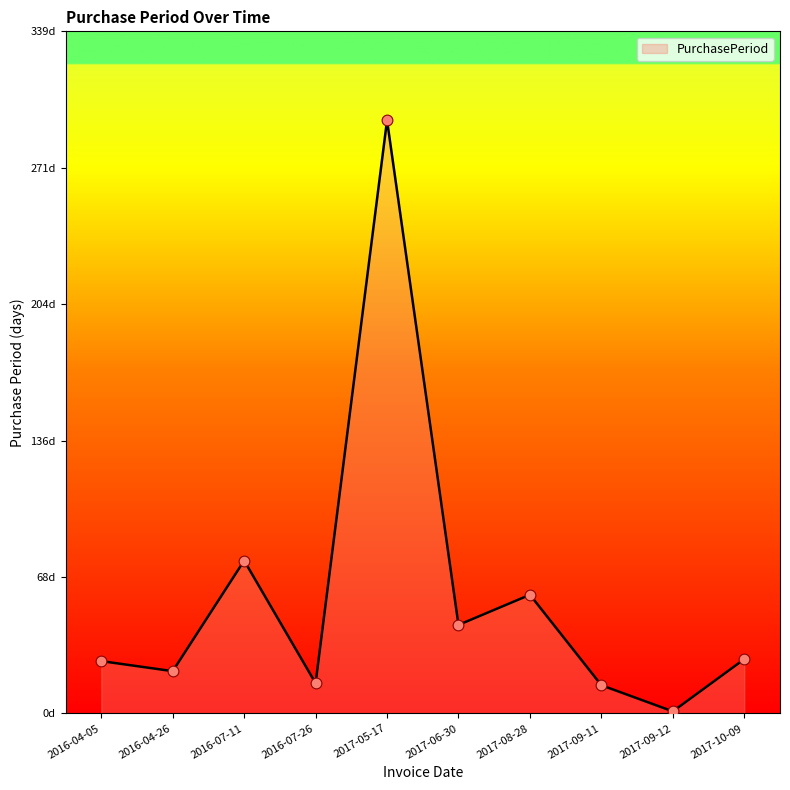

Which has a higher value, 2017-05-17 or 2016-07-11?

2017-05-17